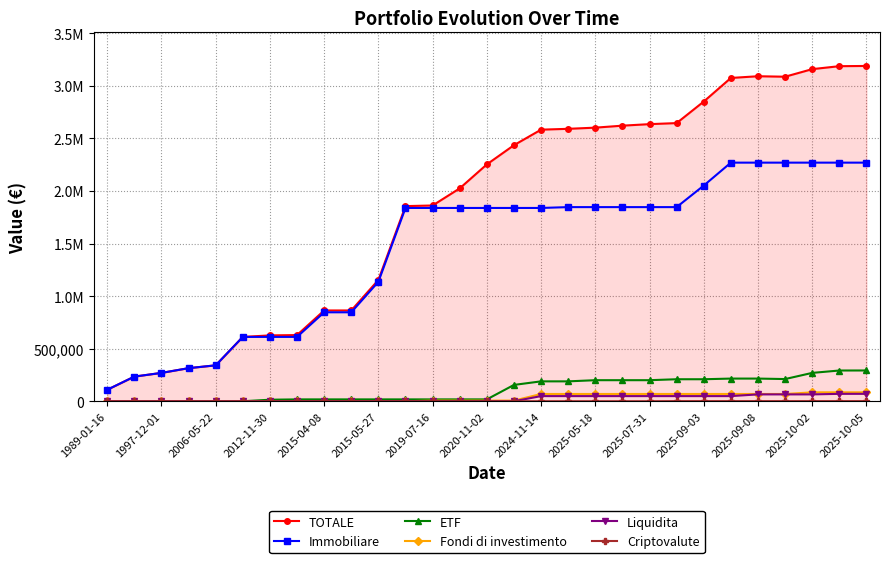

Is this an area chart (filled region under the line)?

Yes